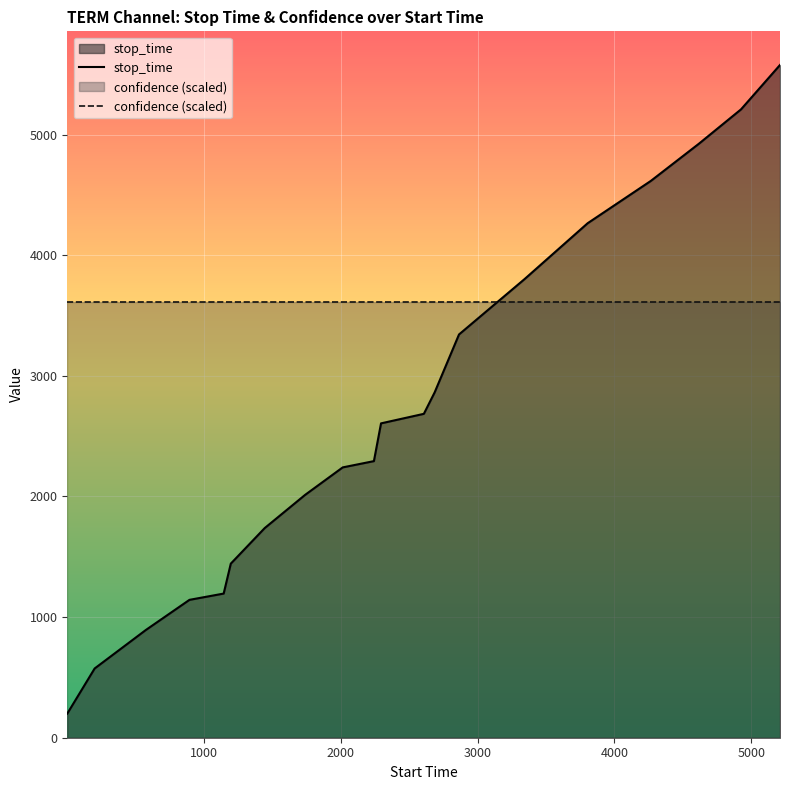

List the series in order of their peak value, highest first.

stop_time, confidence (scaled)